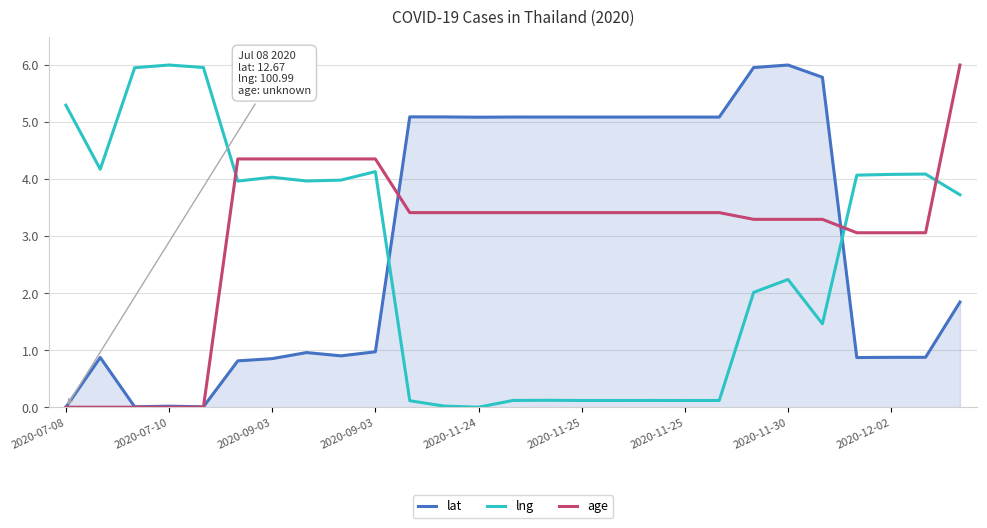

True or false: age and lng cross at least once.

True